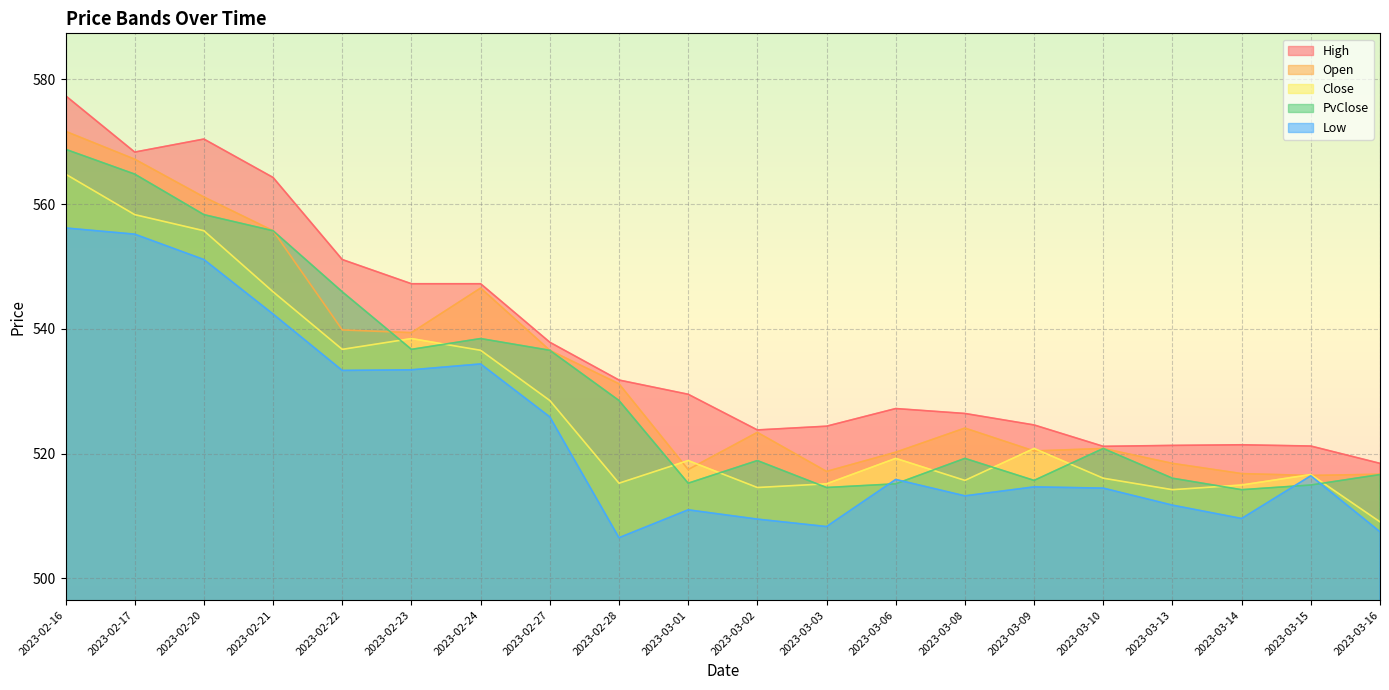

Which category has the lowest value across all series?

2023-02-28